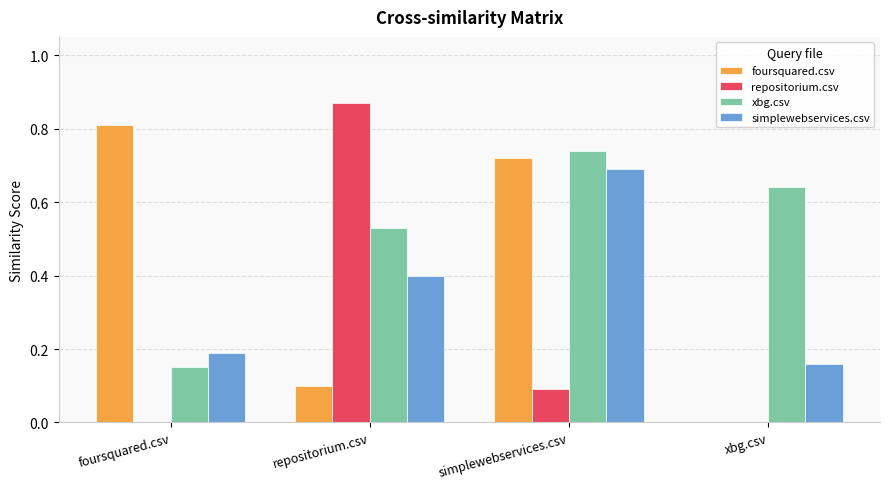

At which label is simplewebservices.csv closest to 0?

xbg.csv